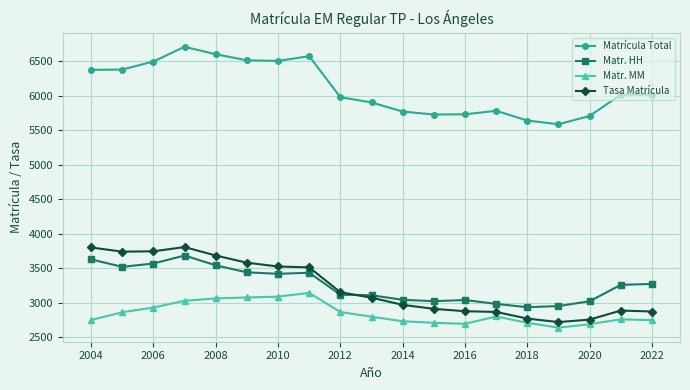

True or false: Tasa Matrícula and Matrícula Total intersect in this chart.

False